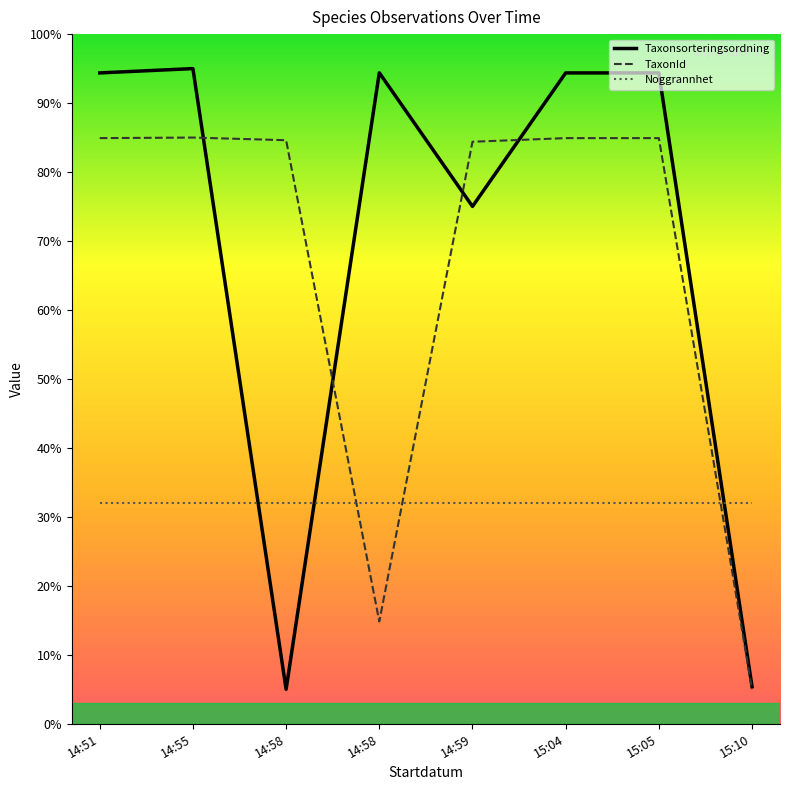

At which category does TaxonId reach its first local valley?

14:58